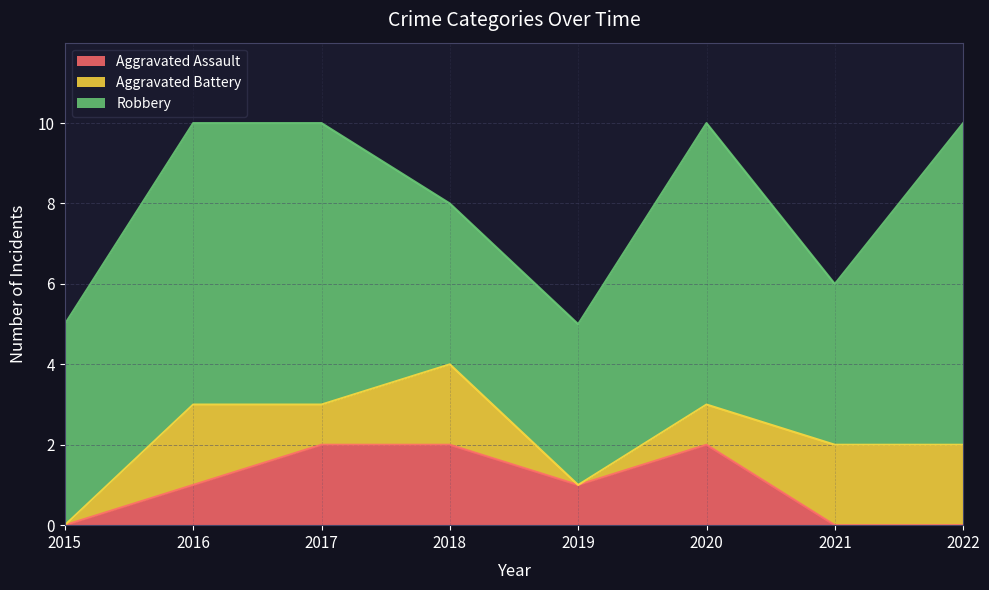

At which category is the sum across all series the highest?

2016